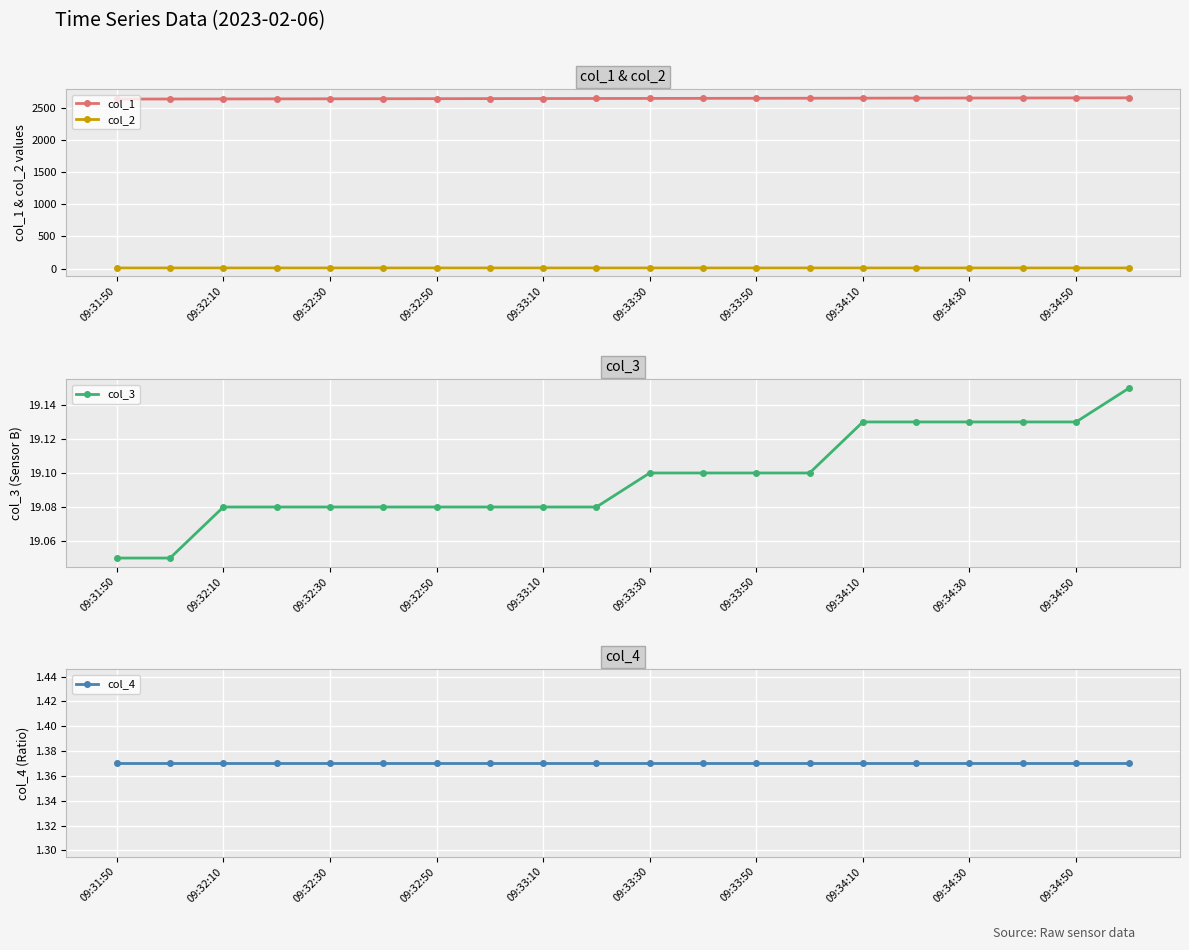

True or false: col_4 has more than 1 points higher than both neighbors.

False